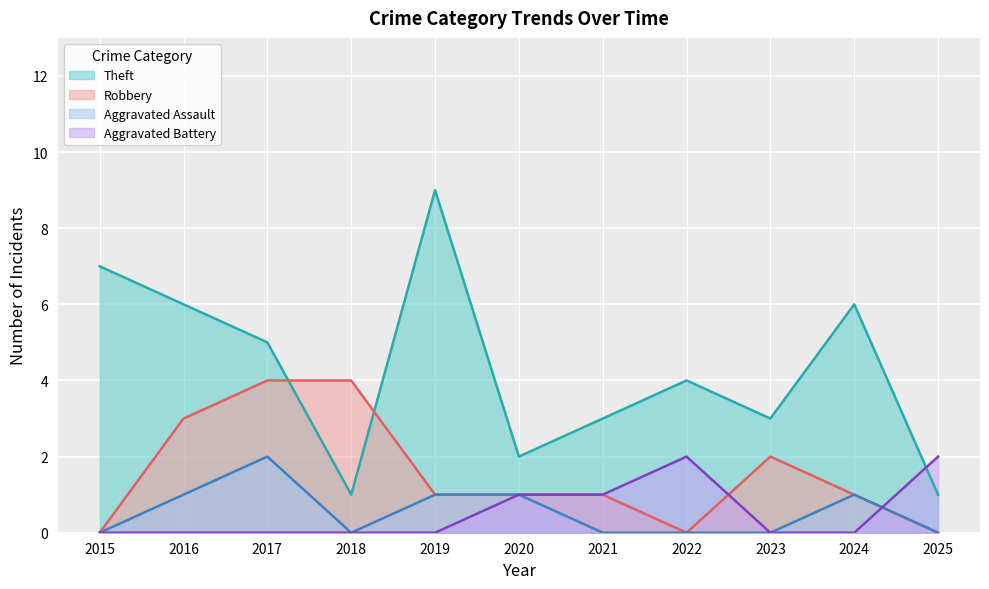

Which series has the largest total across all categories?

Theft